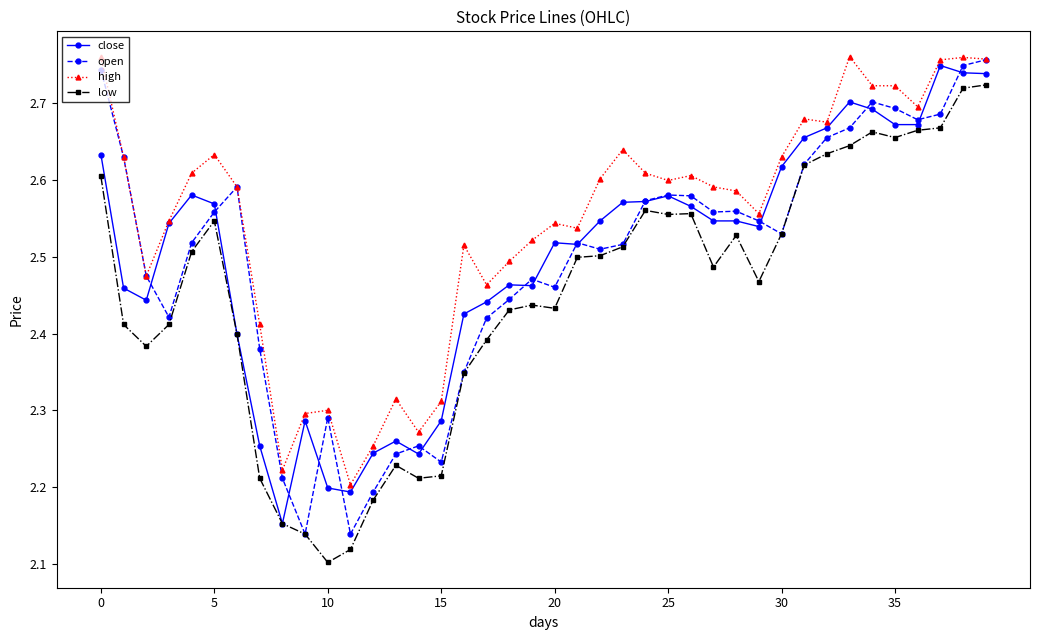

True or false: close has more than 2 interior local peaks.

True